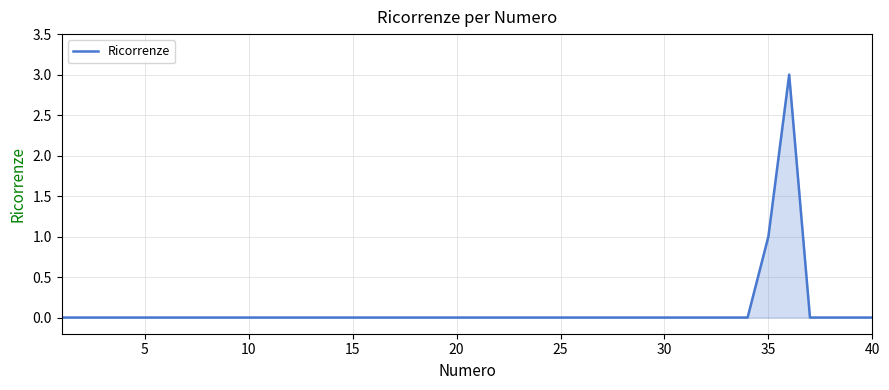

What is the difference between the maximum and minimum values?

3